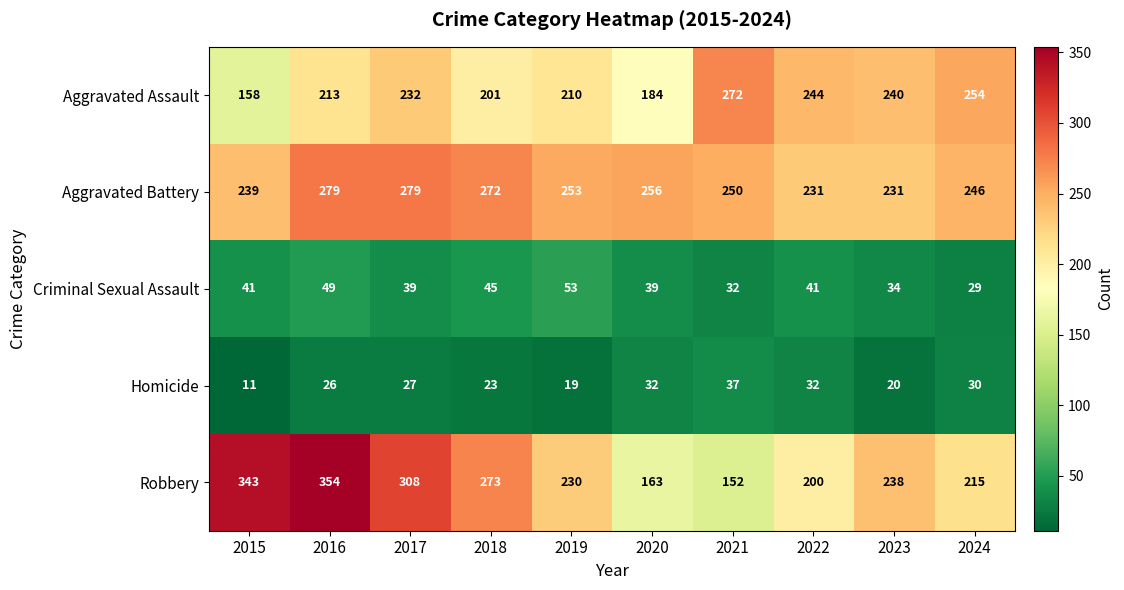

Is it true that Aggravated Battery equals 256 at 2020?

True